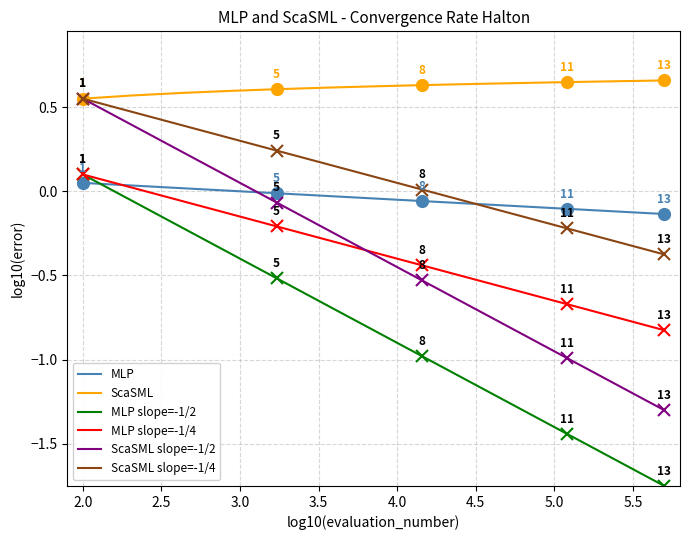

True or false: ScaSML and MLP slope=-1/4 intersect in this chart.

False